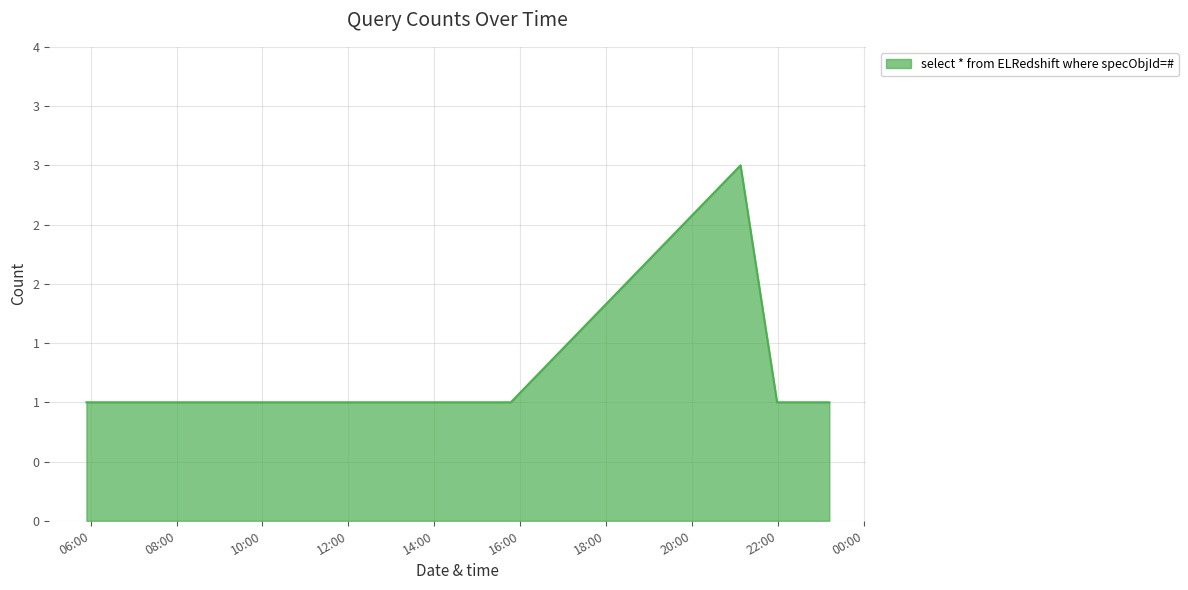

Does the chart display data point markers on the line(s)?

No